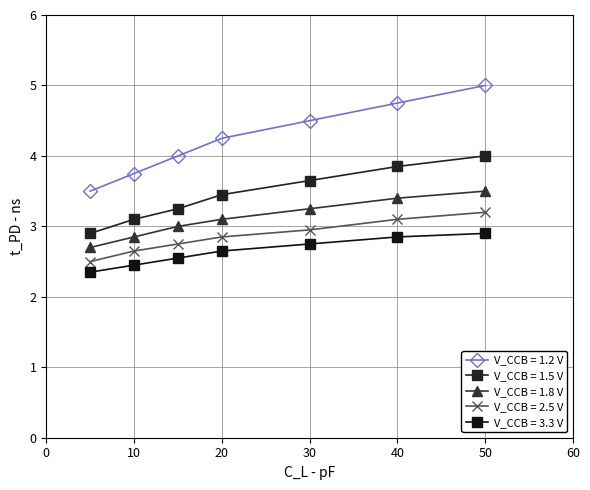

Is this an area chart (filled region under the line)?

No